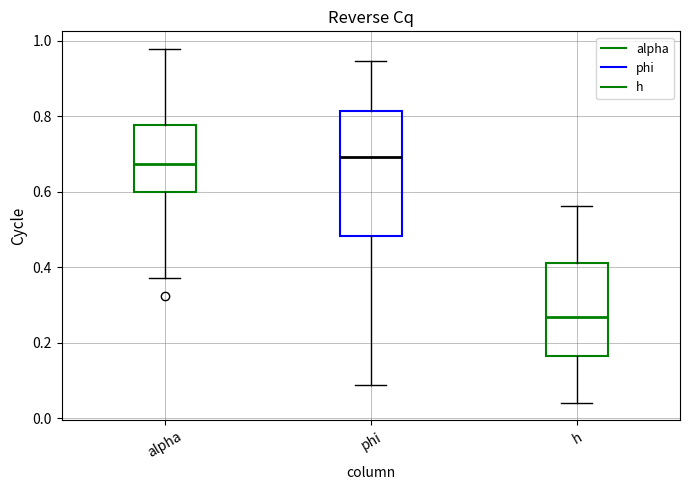

Reading left to right, transcribe this box plot: for each box, give where its median line is, the range the box spans, and where its two whiskers end, as read against the y-axis. The values are not printed on the chart, so give them approximately, as read against the axis.

alpha: median 0.68, box 0.60 to 0.78, whiskers 0.38 to 0.98
phi: median 0.70, box 0.48 to 0.82, whiskers 0.08 to 0.94
h: median 0.26, box 0.16 to 0.42, whiskers 0.04 to 0.56